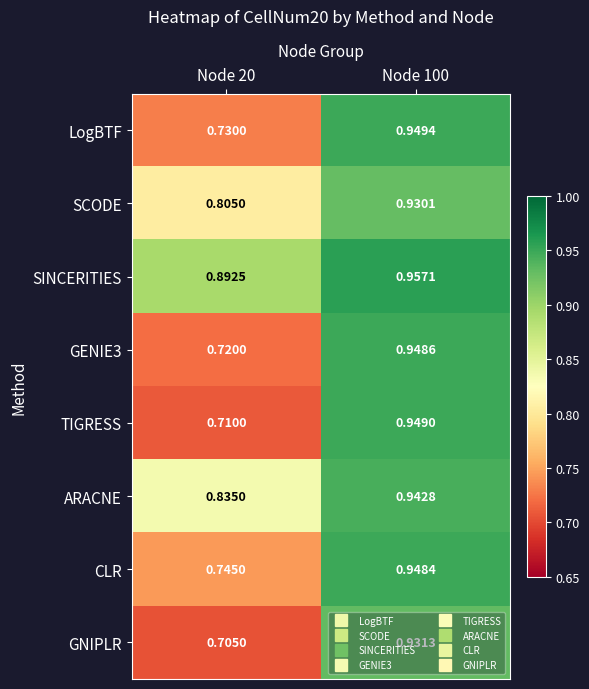

Which series has the widest spread of values?

TIGRESS